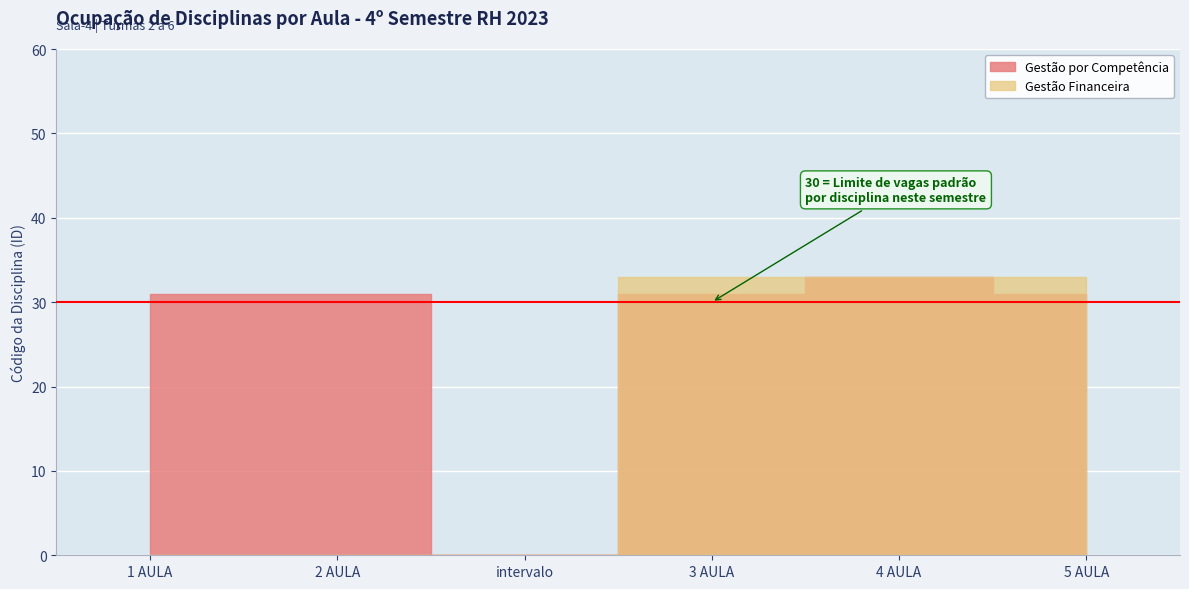

Between 1 AULA and 3 AULA, which series saw the biggest shift?

Gestão Financeira